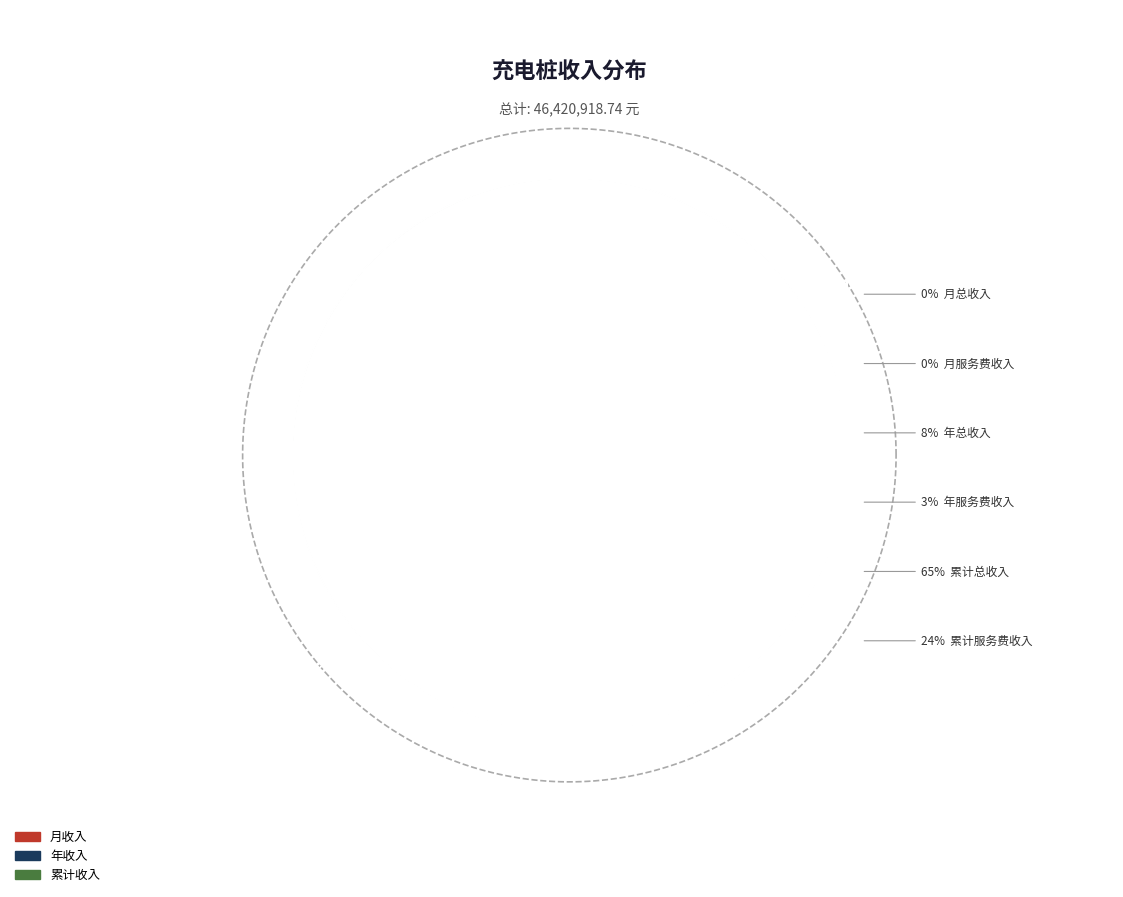

Which category has the smallest portion of the pie?

月服务费收入